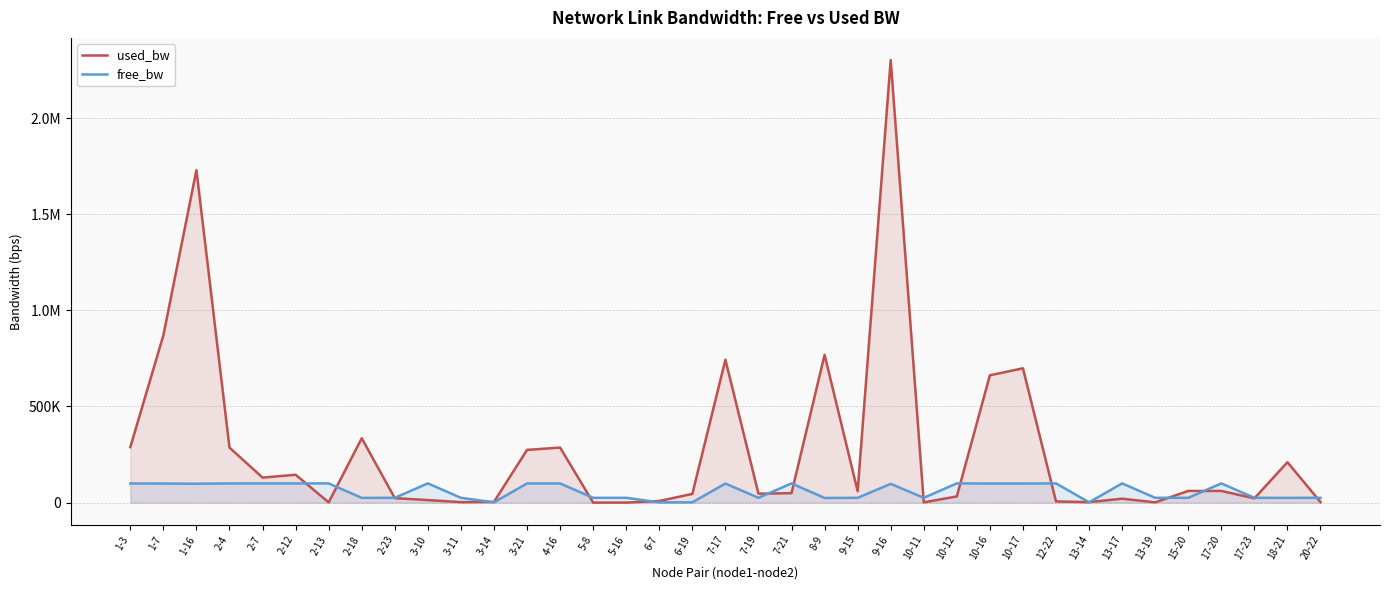

Reading left to right, extract all data points from this chart.

used_bw: 1-3=288535.2	1-7=869969.6	1-16=1729154.8	2-4=286162.0	2-7=130117.5	2-12=144956.4	2-13=1377.7	2-18=334829.3	2-23=23328.7	3-10=13243.1	3-11=2564.3	3-14=3750.7	3-21=274296.0	4-16=286162.0	5-8=191.1	5-16=143.3	6-7=8497.3	6-19=45282.0	7-17=742929.4	7-19=46468.6	7-21=49387.3	8-9=768553.5	9-15=59518.2	9-16=2301832.9	10-11=1377.7	10-12=32229.4	10-16=662314.5	10-17=698505.8	12-22=6123.8	13-14=2564.2	13-17=20363.3	13-19=1377.7	15-20=60701.7	17-20=60707.8	17-23=22142.2	18-21=210230.0	20-22=2564.2
free_bw: 1-3=99711.5	1-7=99130.0	1-16=98270.8	2-4=99713.8	2-7=99869.3	2-12=99855.0	2-13=99998.6	2-18=24665.2	2-23=24976.1	3-10=99986.8	3-11=24997.4	3-14=1546.2	3-21=99725.7	4-16=99713.8	5-8=24999.8	5-16=24999.9	6-7=1541.5	6-19=1504.7	7-17=99257.0	7-19=24953.5	7-21=99950.0	8-9=24230.9	9-15=24940.5	9-16=97697.5	10-11=24998.6	10-12=99967.8	10-16=99337.7	10-17=99300.9	12-22=99993.9	13-14=1547.4	13-17=99979.6	13-19=24998.6	15-20=24939.3	17-20=99939.3	17-23=24977.3	18-21=24789.8	20-22=24997.4